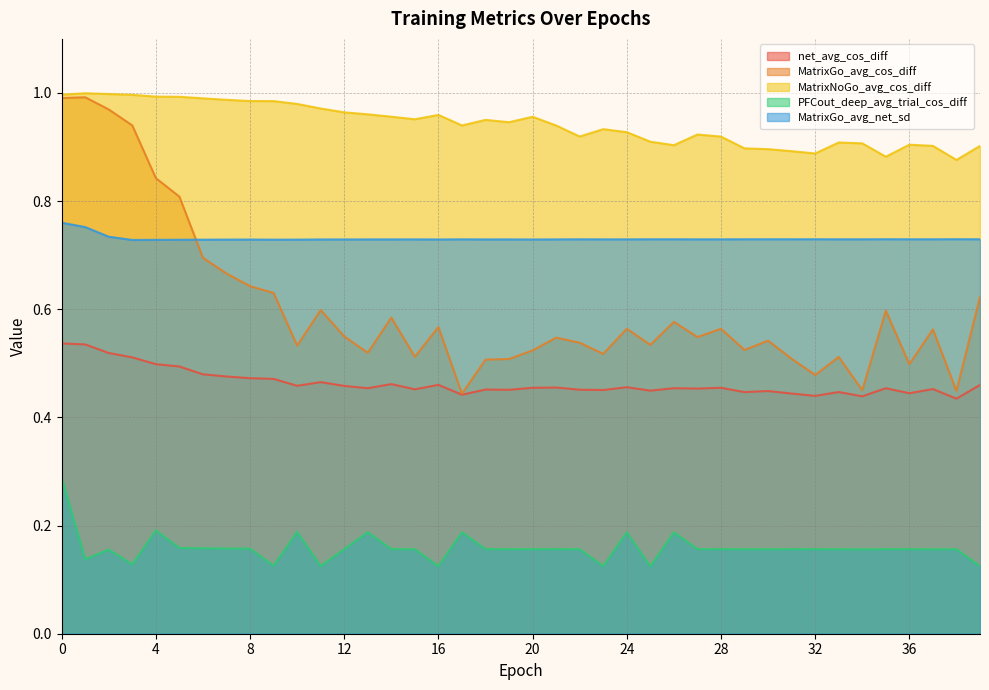

Between 17 and 26, which series saw the biggest shift?

MatrixGo_avg_cos_diff